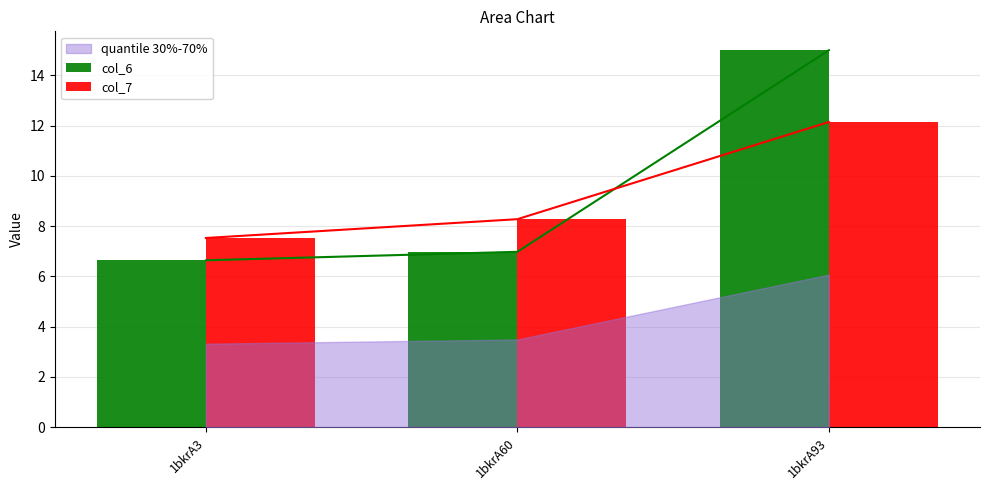

What is the lowest value of the col_7 series?

7.5